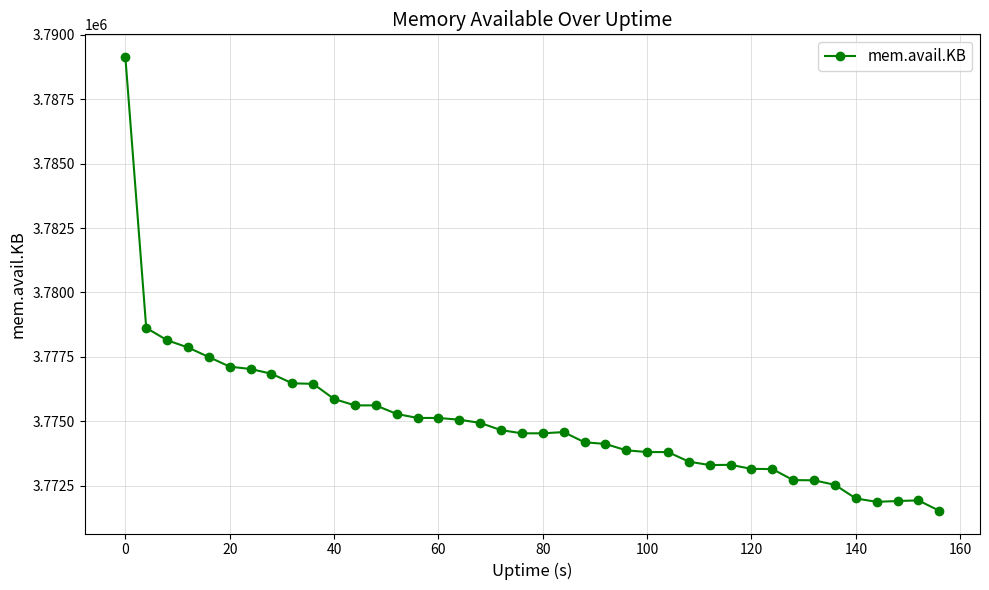

What is the sum of all values?

150999416